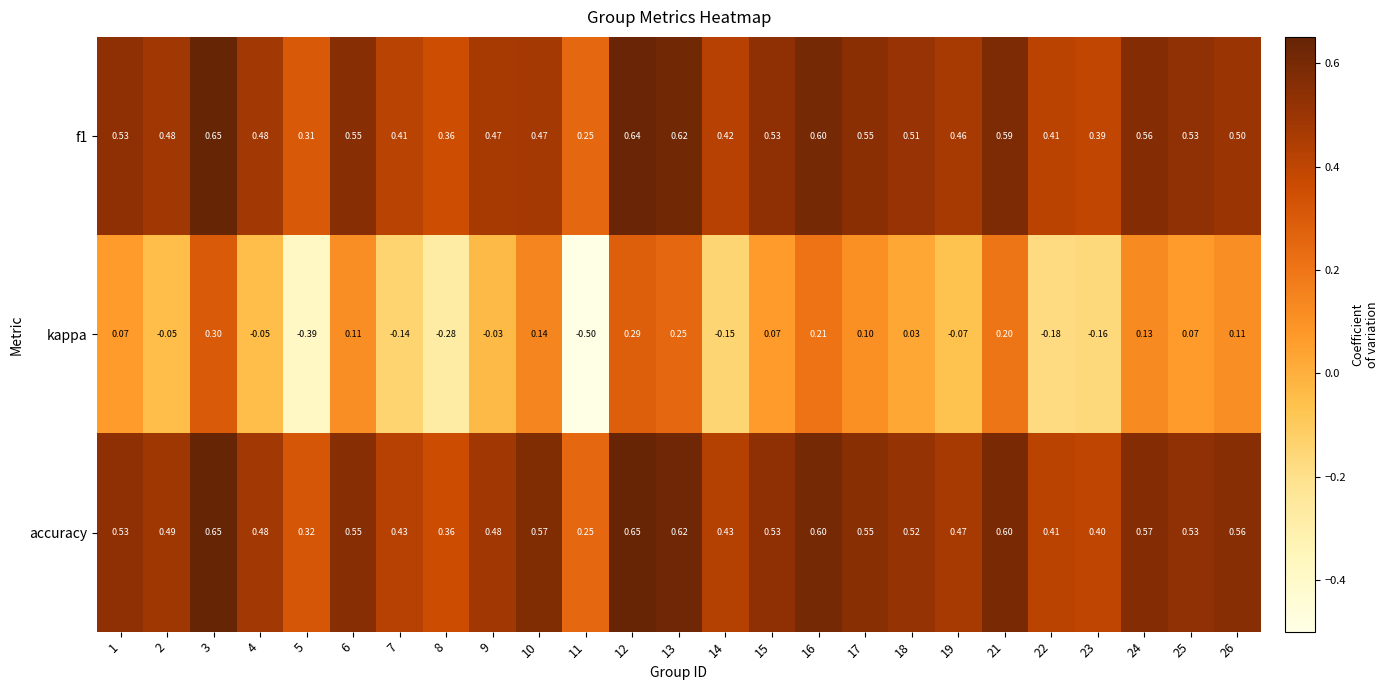

Which series has the largest total across all categories?

accuracy